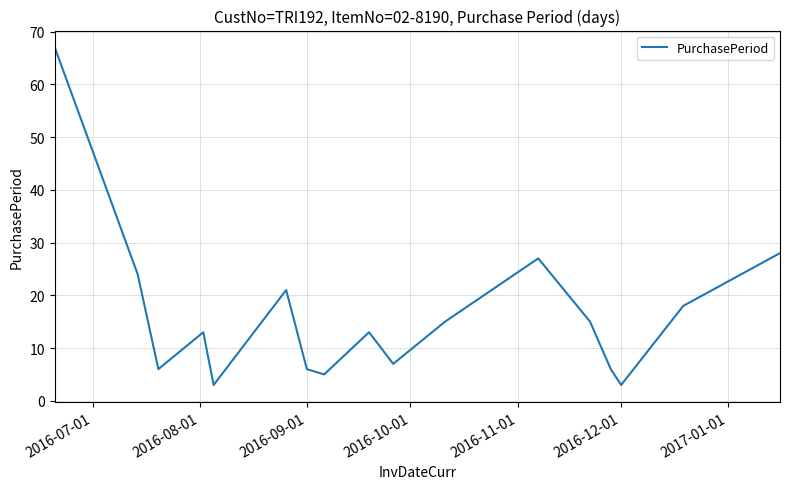

What is the smallest value displayed?

3